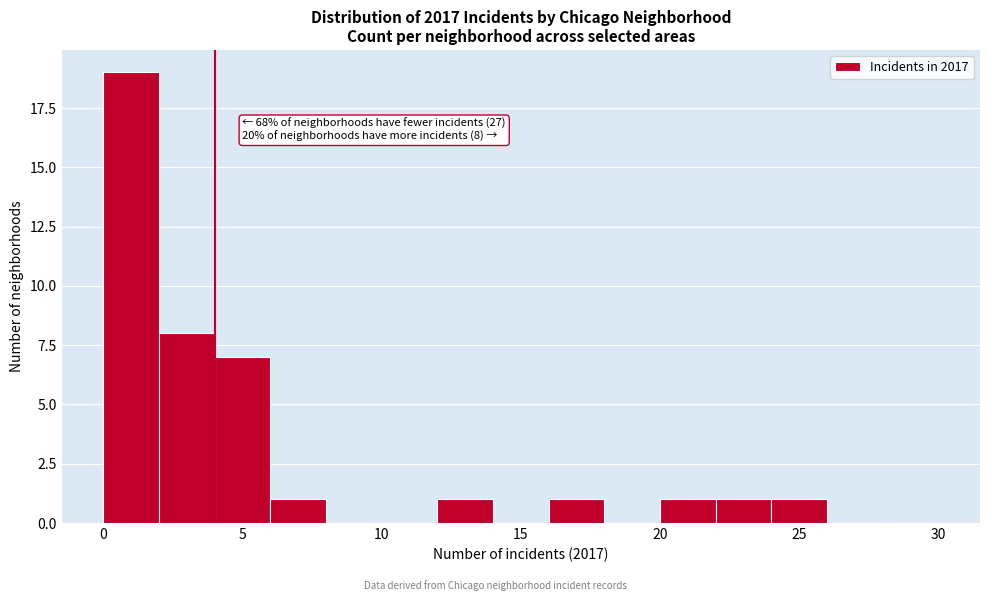

Over which range of the x-axis is the bar tallest?

0 to 2